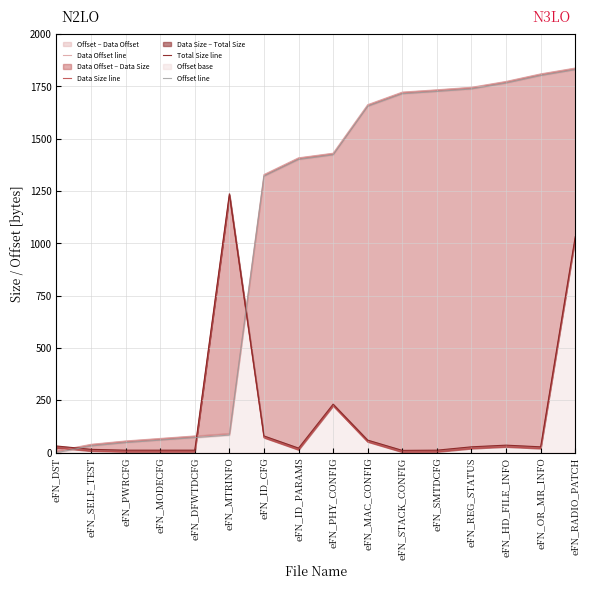

Between eFN_ID_PARAMS and eFN_OR_MR_INFO, which is larger?

eFN_OR_MR_INFO